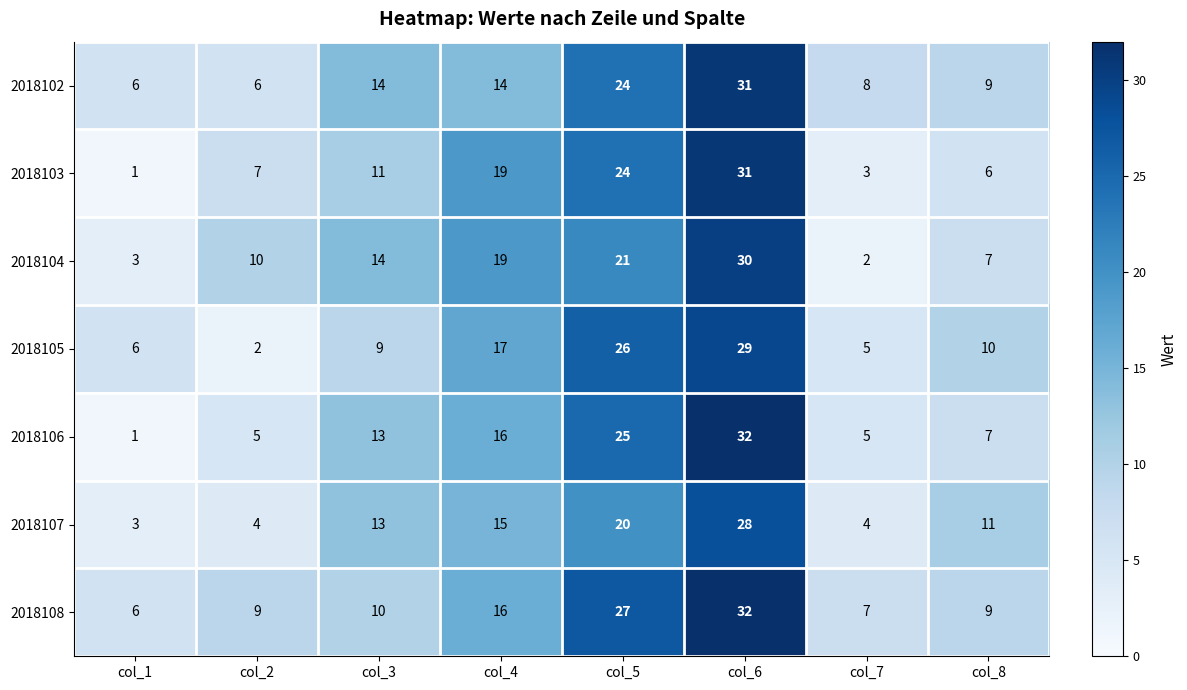

What is the total value across all series at col_7?

34